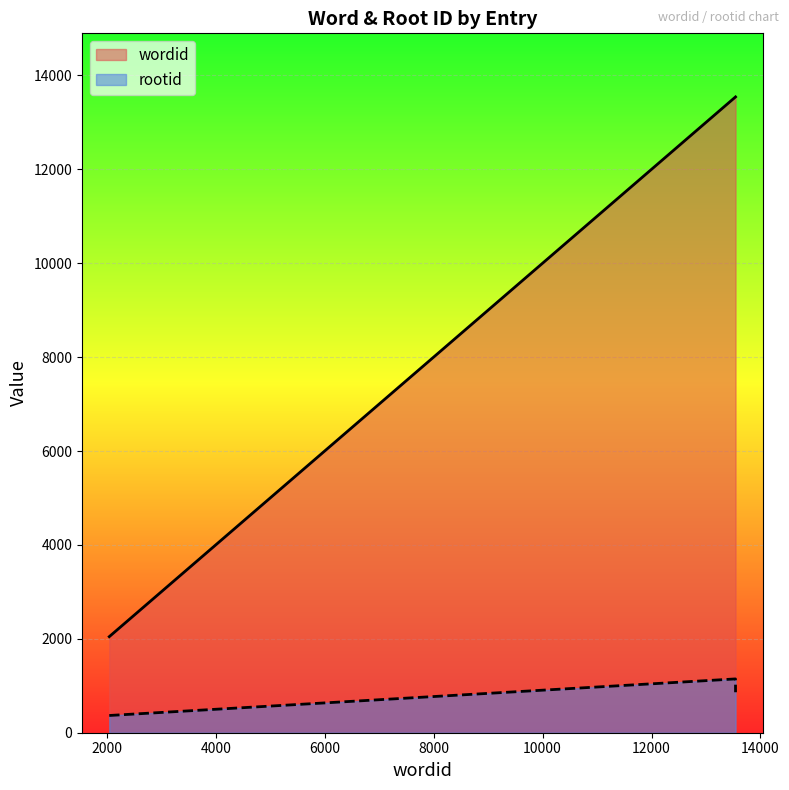

Count the number of data series in this chart.

2